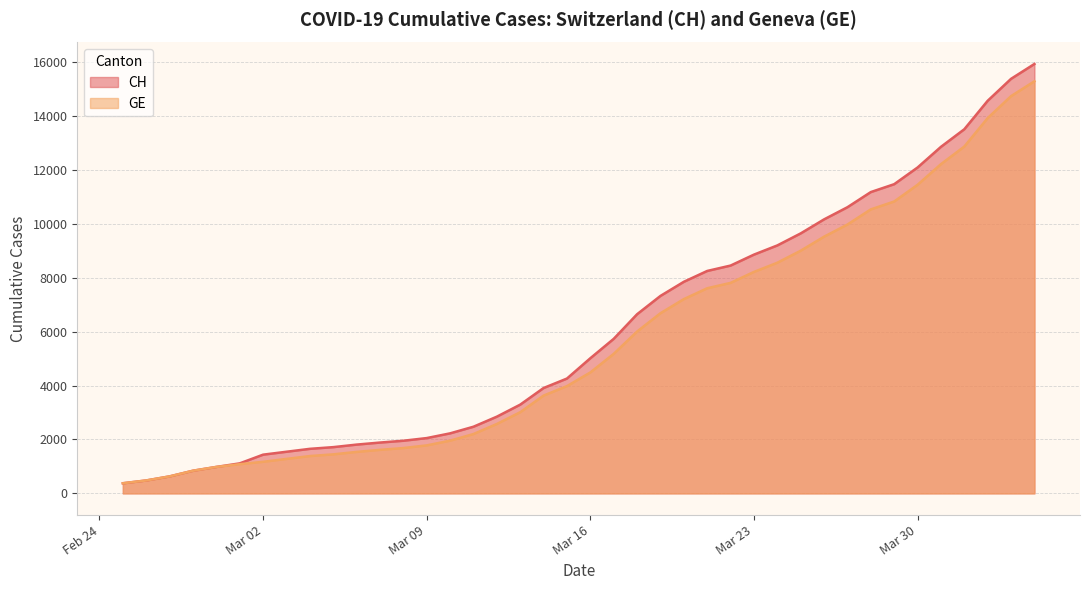

Which has a higher value, 2020-03-28 or 2020-02-26?

2020-03-28